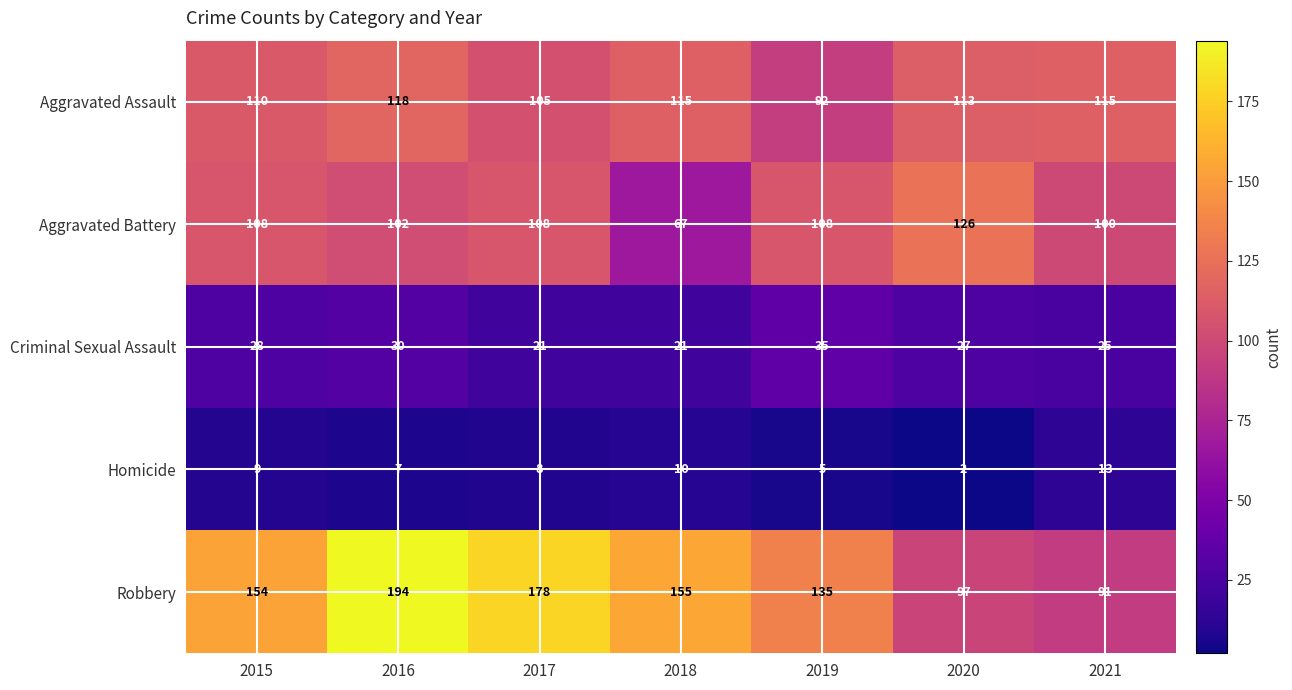

Count the Criminal Sexual Assault values in the range 21 to 30.

6